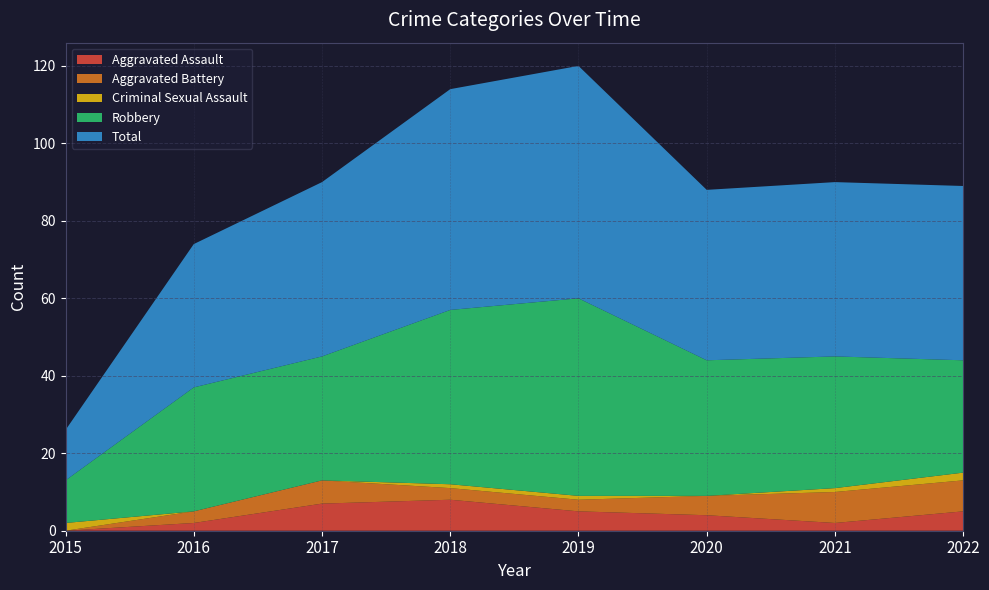

Reading left to right, extract all data points from this chart.

Aggravated Assault: 2015=0	2016=2	2017=7	2018=8	2019=5	2020=4	2021=2	2022=5
Aggravated Battery: 2015=0	2016=3	2017=6	2018=3	2019=3	2020=5	2021=8	2022=8
Criminal Sexual Assault: 2015=2	2016=0	2017=0	2018=1	2019=1	2020=0	2021=1	2022=2
Robbery: 2015=11	2016=32	2017=32	2018=45	2019=51	2020=35	2021=34	2022=29
Total: 2015=13	2016=37	2017=45	2018=57	2019=60	2020=44	2021=45	2022=45